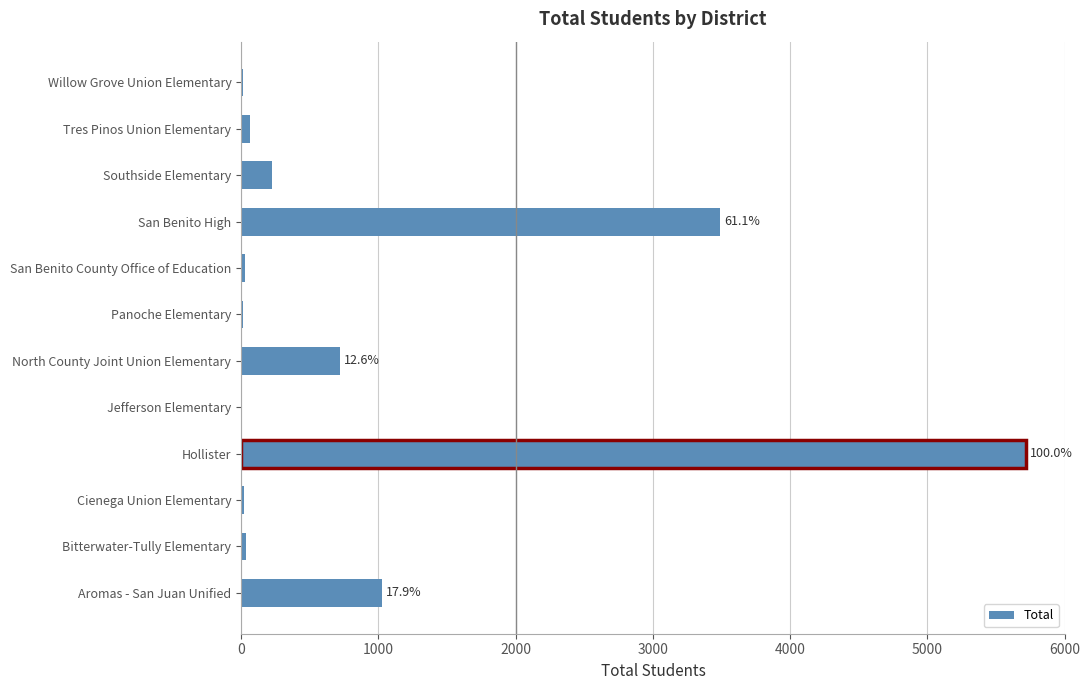

At which label is the value closest to 2862?

San Benito High